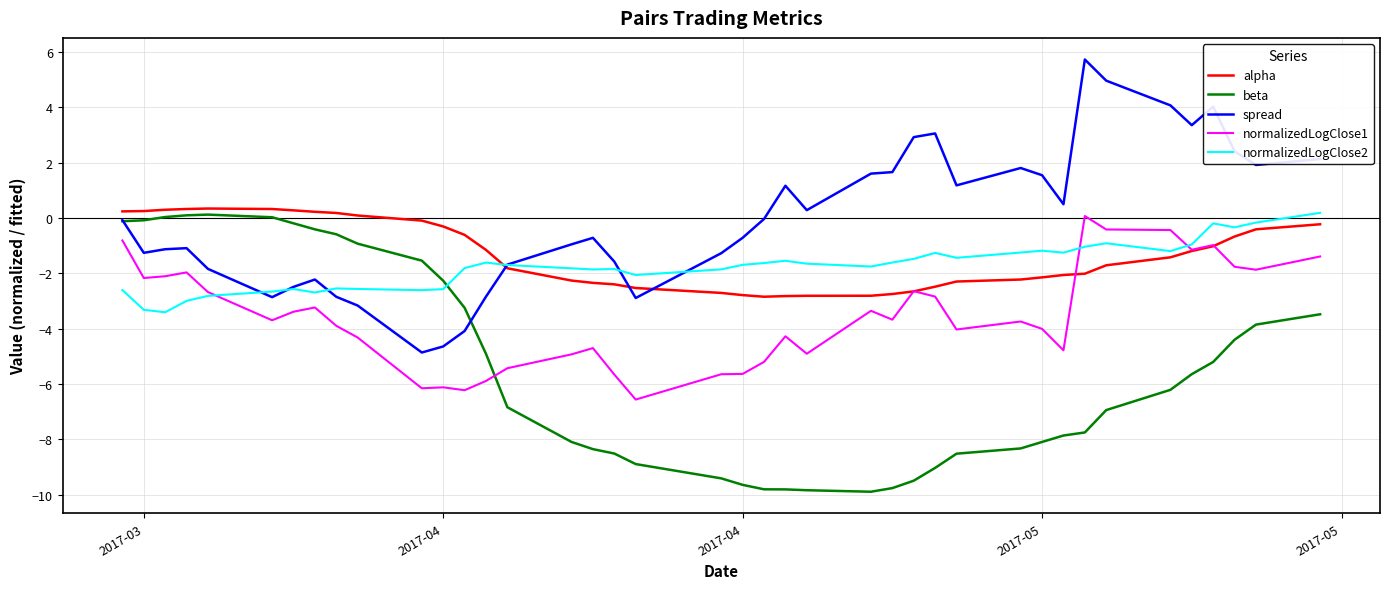

Does the chart have visible grid lines?

Yes